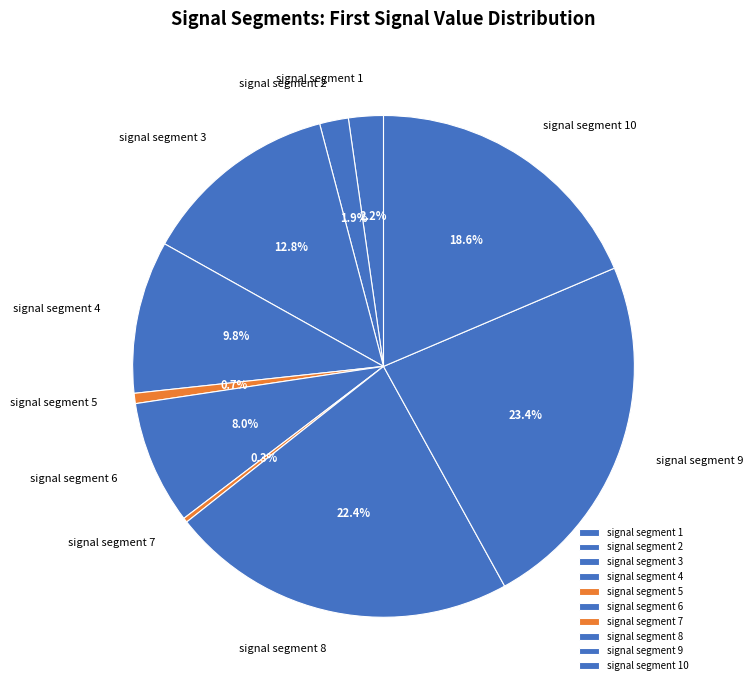

How many segments does this pie chart have?

10